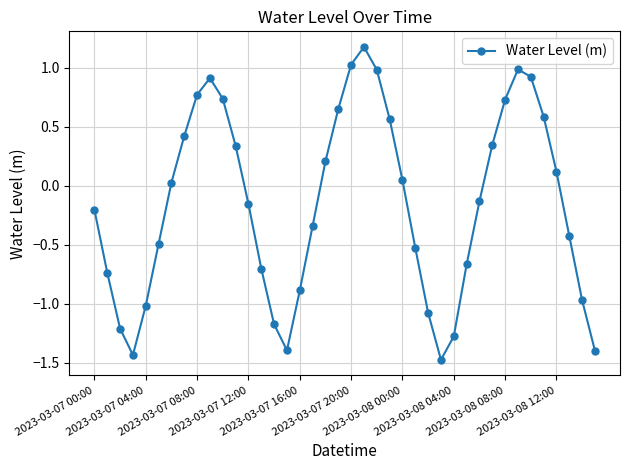

How many values are below zero?

21